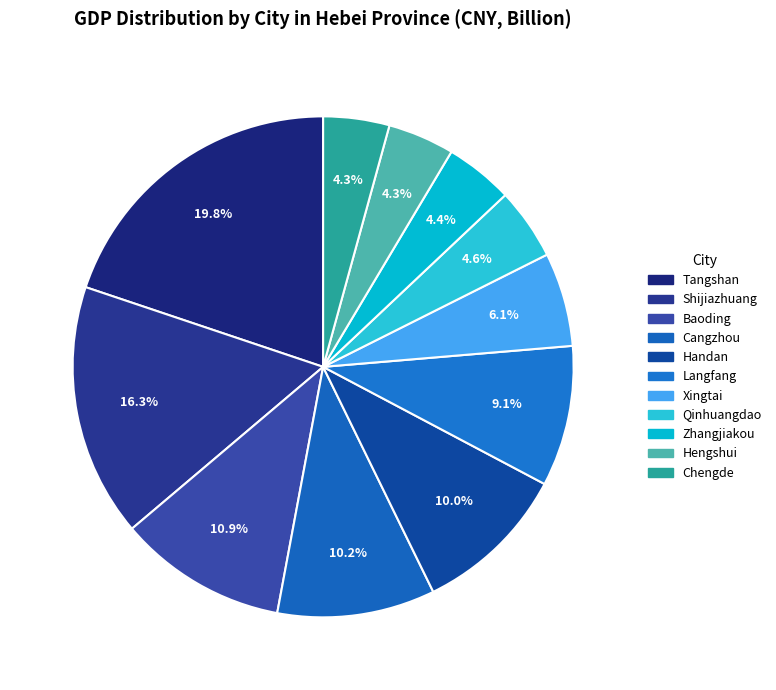

Count the number of slices in the pie.

11